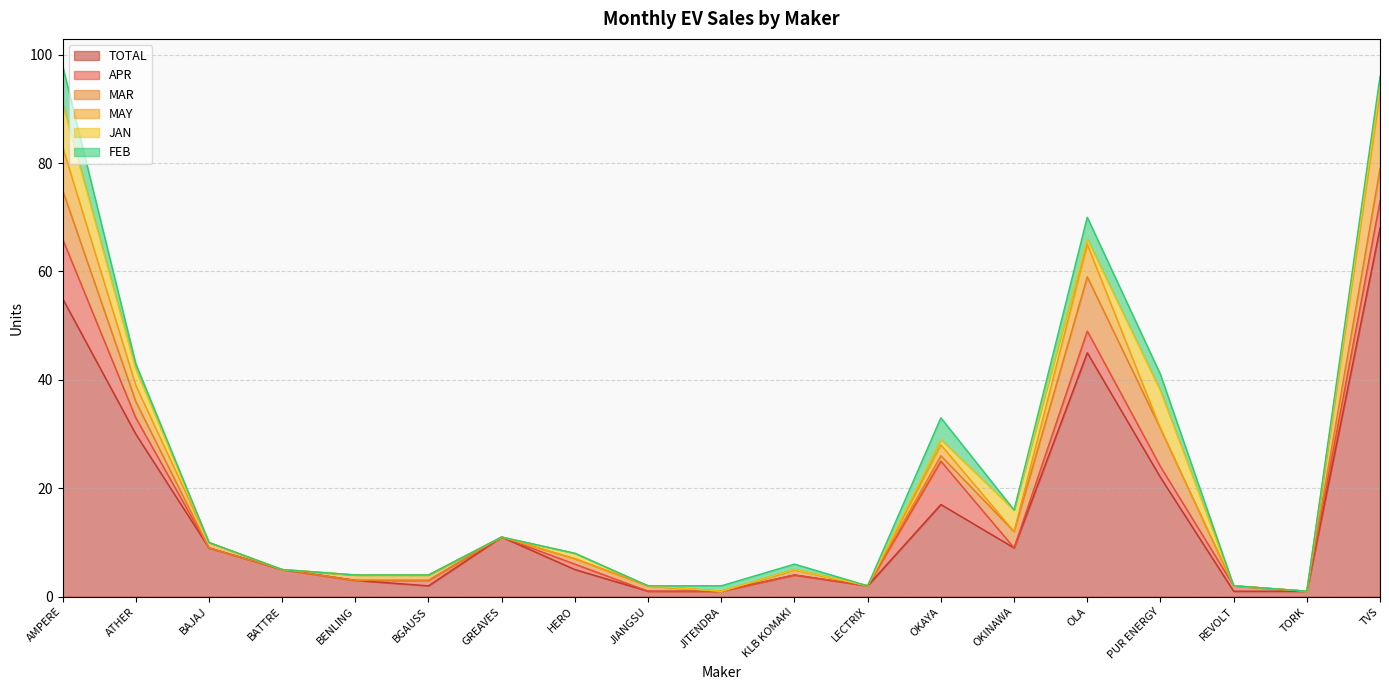

Which has a higher value, TORK or JITENDRA?

TORK